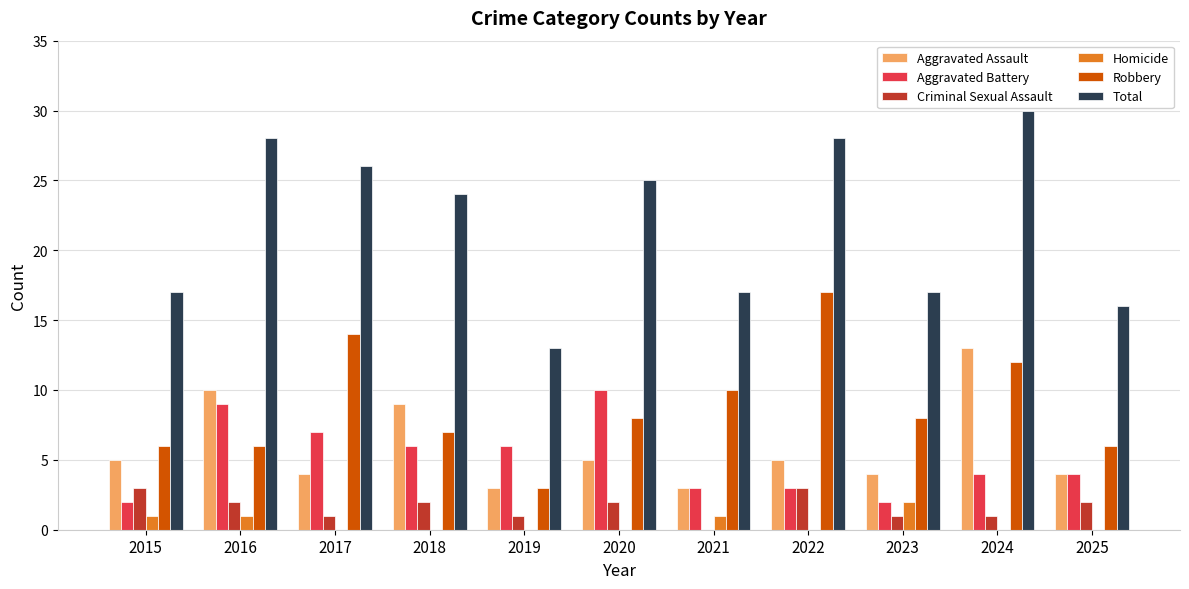

True or false: Criminal Sexual Assault has a value of 1 at 2022.

False